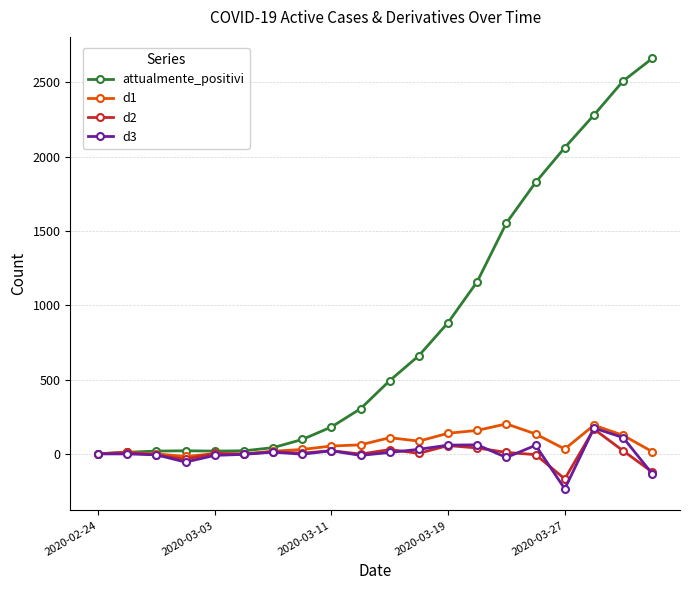

Which series has the largest total across all categories?

attualmente_positivi